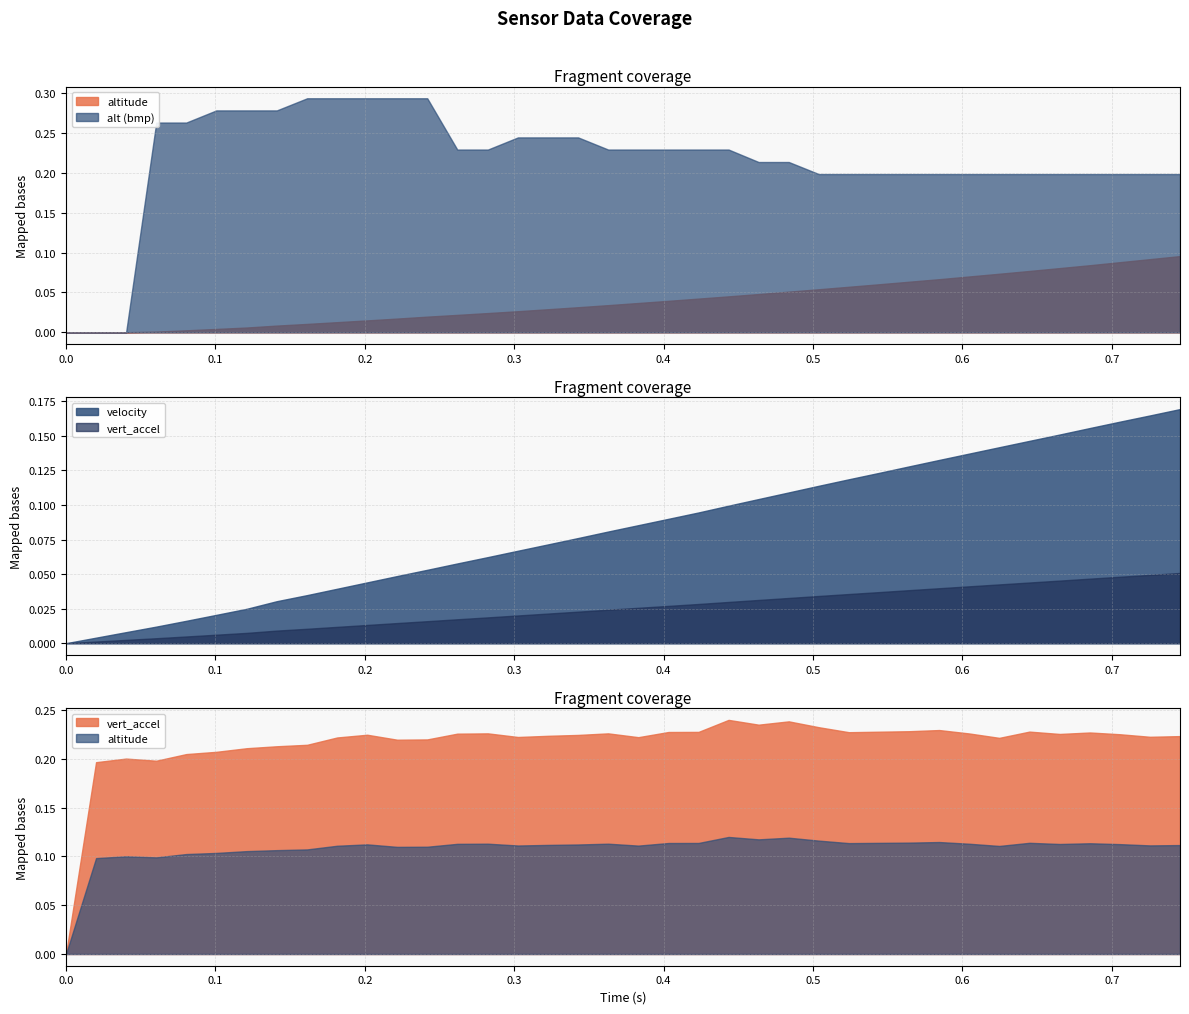

True or false: alt (bmp) has more than 2 points higher than both neighbors.

False